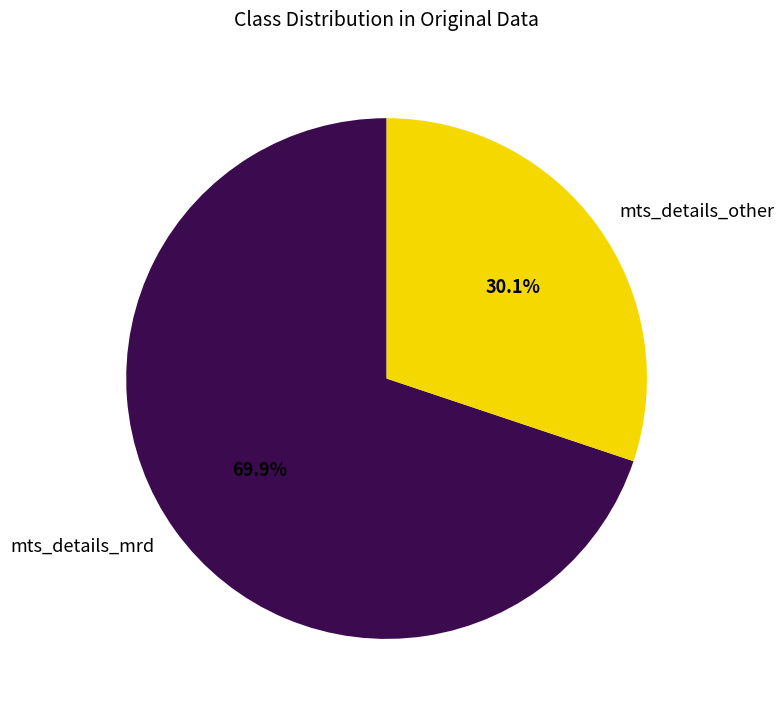

Count the number of slices in the pie.

2